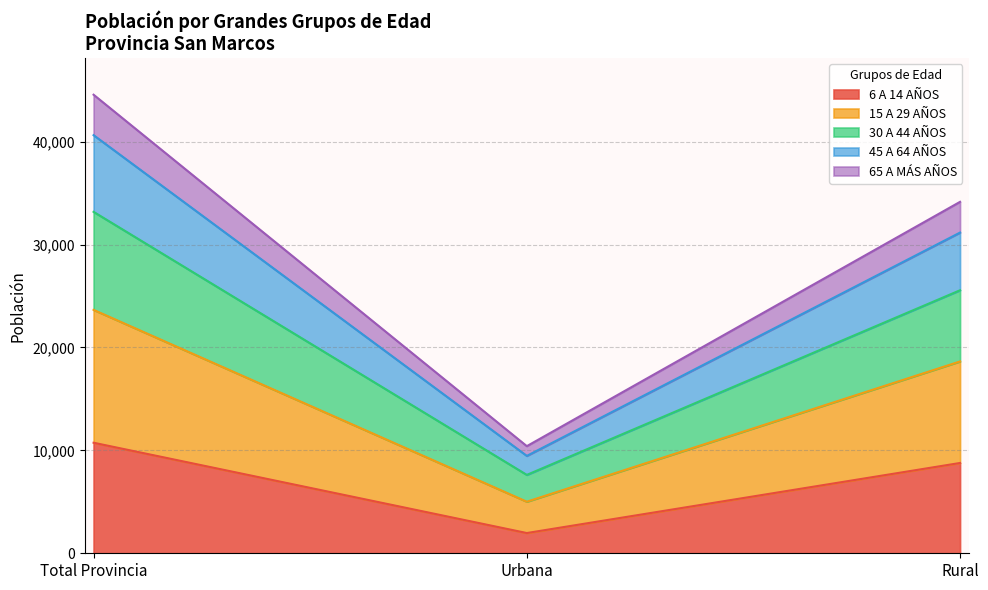

At how many categories does at least one series exceed 35935?

1